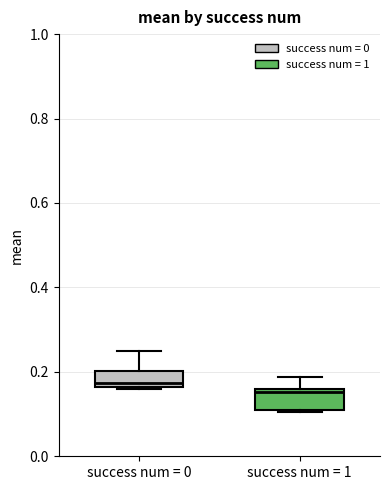

Reading left to right, transcribe this box plot: for each box, give where its median line is, the range the box spans, and where its two whiskers end, as read against the y-axis. The values are not printed on the chart, so give them approximately, as read against the axis.

success num = 0: median 0.18, box 0.16 to 0.20, whiskers 0.16 to 0.24
success num = 1: median 0.16 (just below the box's upper edge), box 0.10 to 0.16, whiskers 0.10 to 0.18